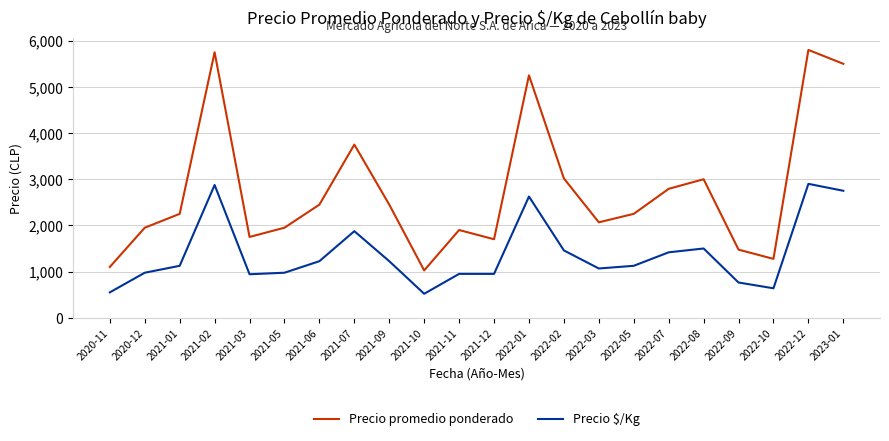

Which series changed the most between 2020-11 and 2021-09?

Precio promedio ponderado